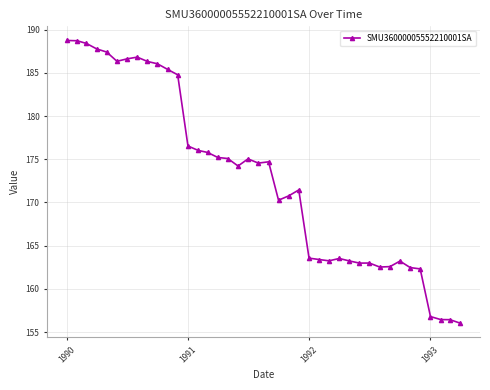

What is the minimum value shown in the chart?

156.0